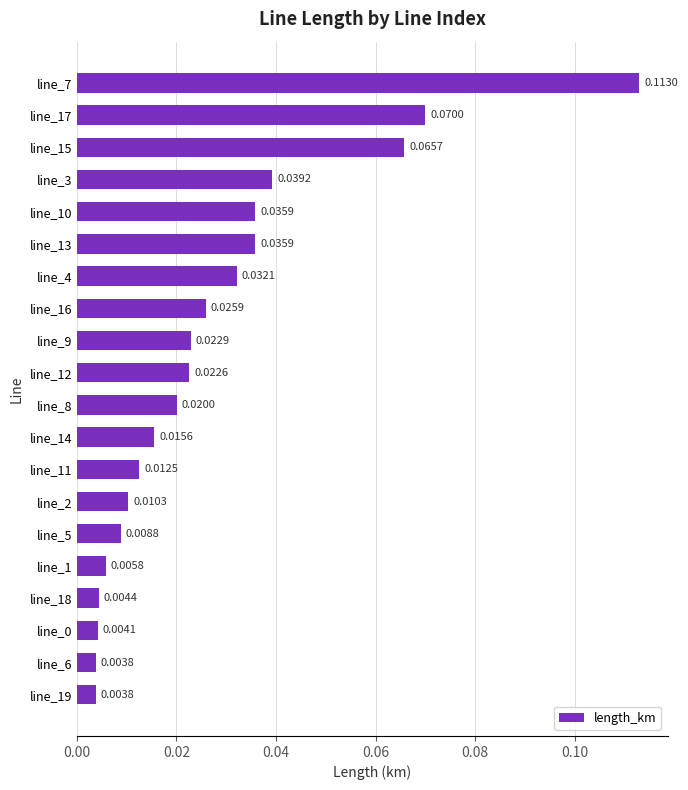

What is the sum of all values?

0.6